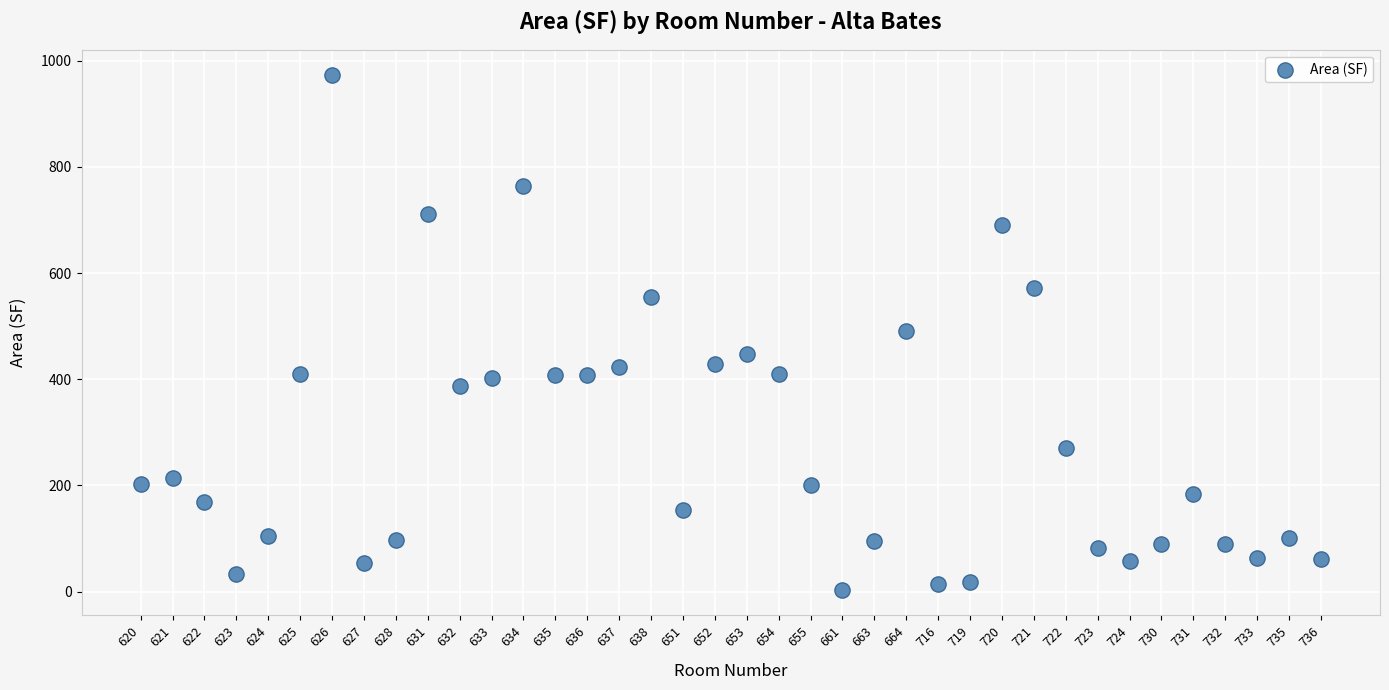

What is the range of Y values (max minus min)?

968.8